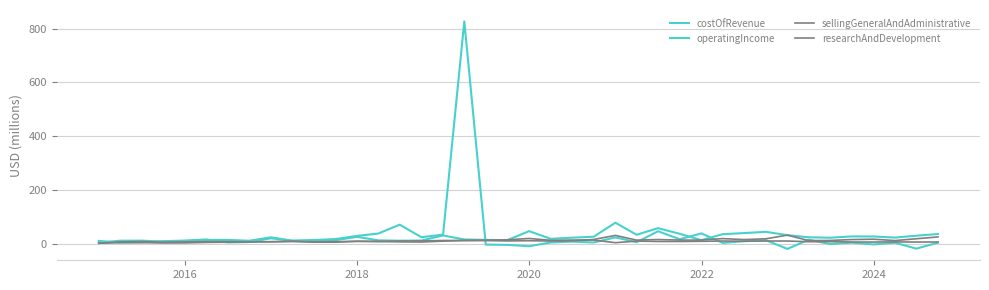

Where is the first local maximum for operatingIncome?

2018